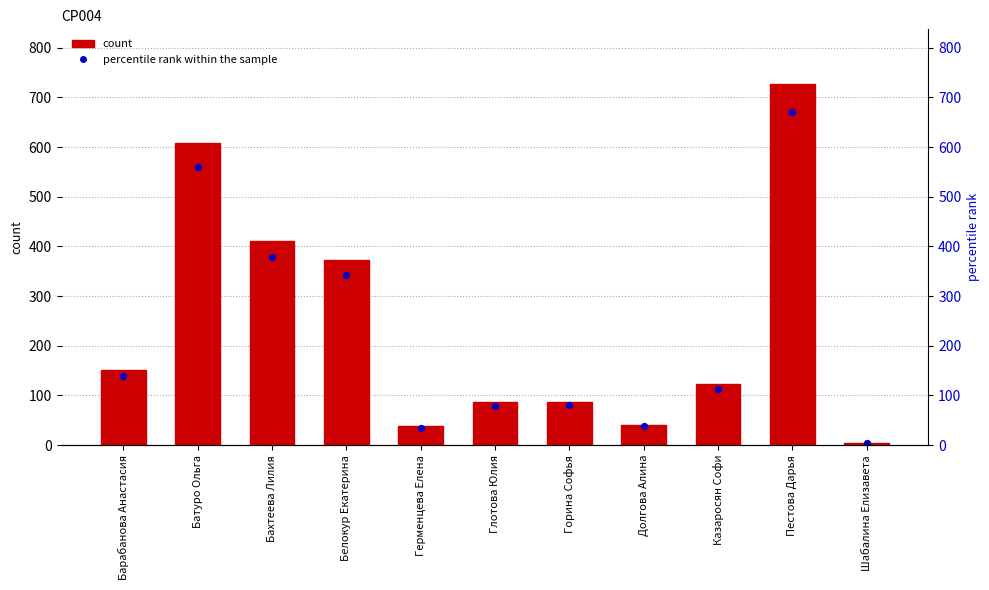

What are all the series names shown in the legend?

count, percentile rank within the sample